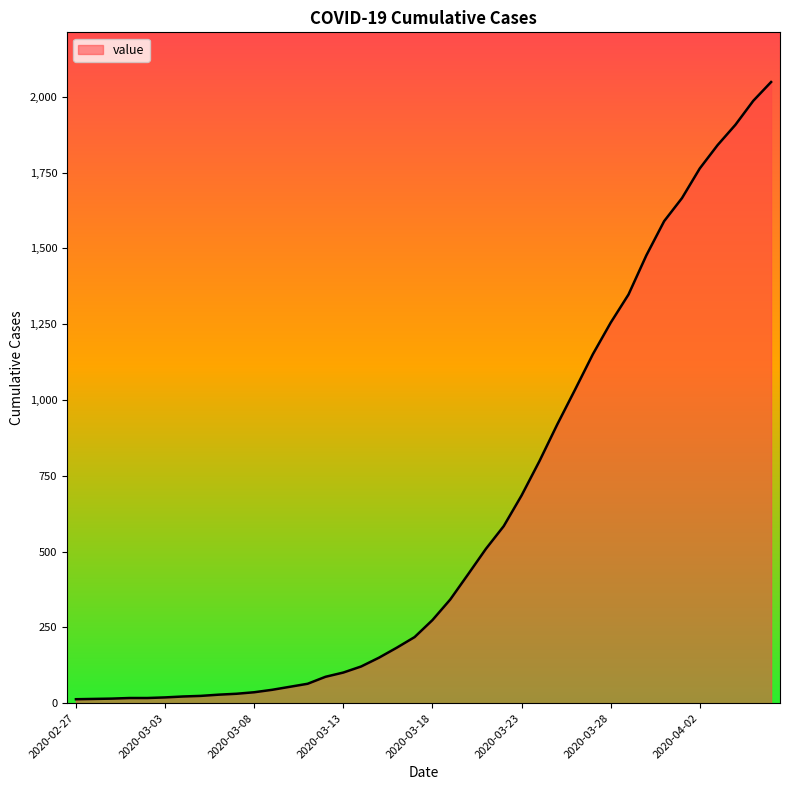

What is the greatest value displayed?

2049